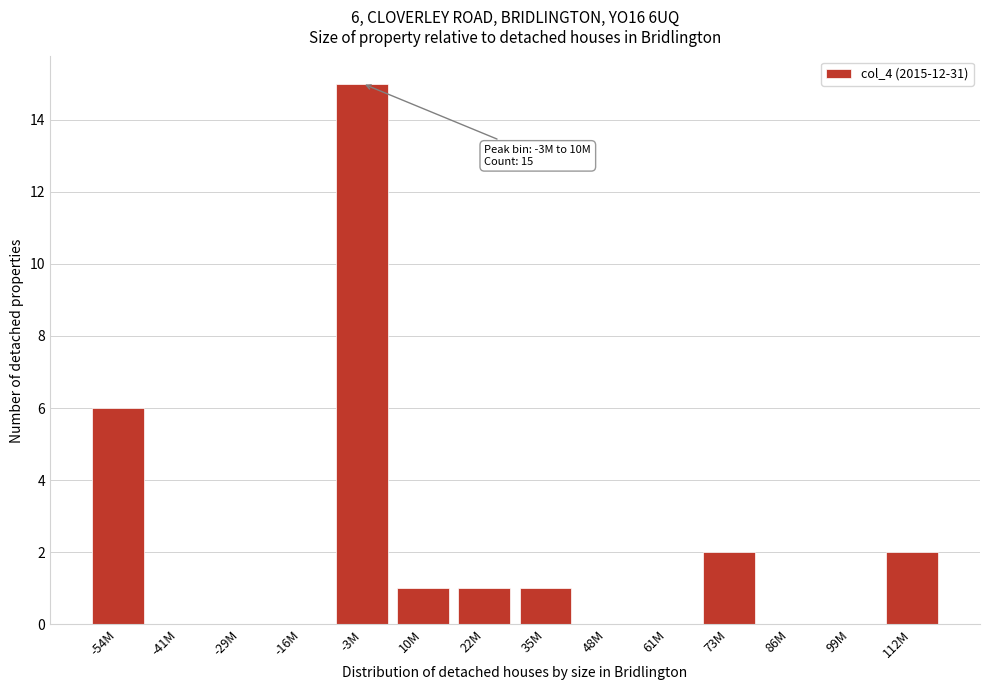

Reading left to right, transcribe all the data shown in this chart.

-54M=6	-41M=0	-29M=0	-16M=0	-3M=15	10M=1	22M=1	35M=1	48M=0	61M=0	73M=2	86M=0	99M=0	112M=2